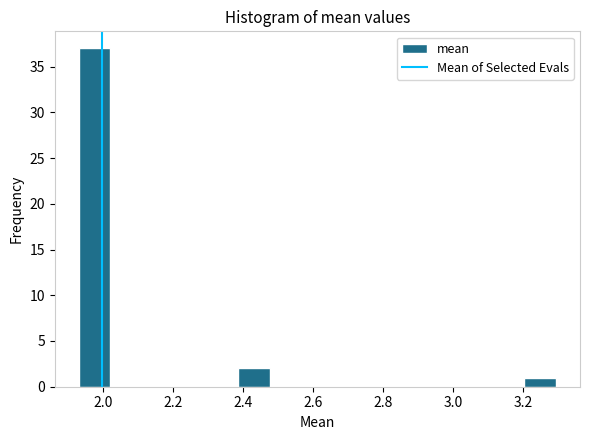

What is the height of the bar covering 1.92 to 2.02 on the x-axis? Neither the bar edges nor the heights are printed on the chart, so give them approximately, as read against the axes.

37